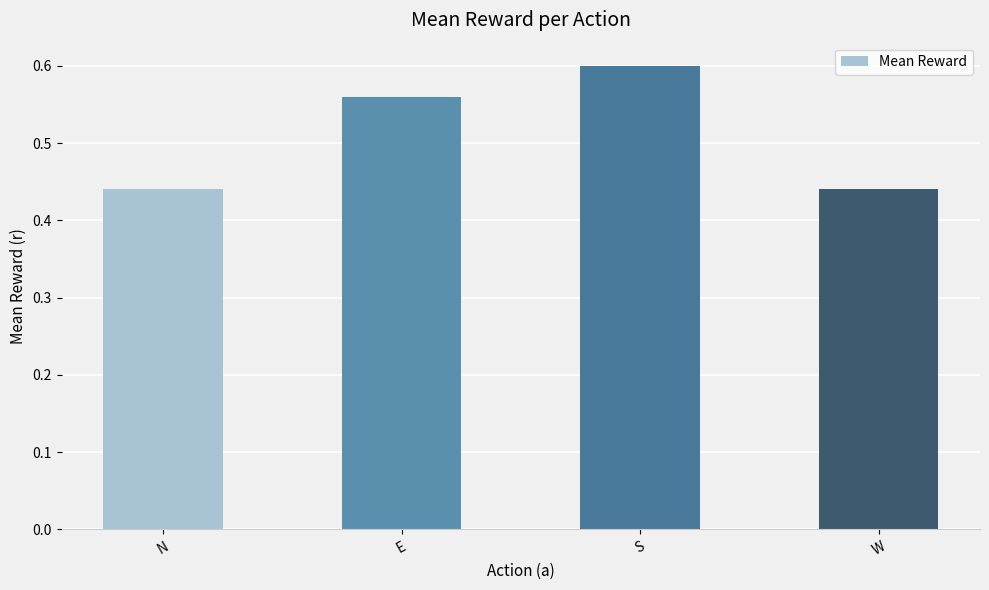

How many series are shown in this chart?

1